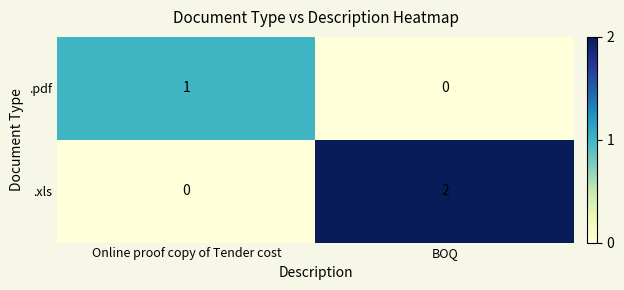

True or false: .xls has a value of 1 at BOQ.

False